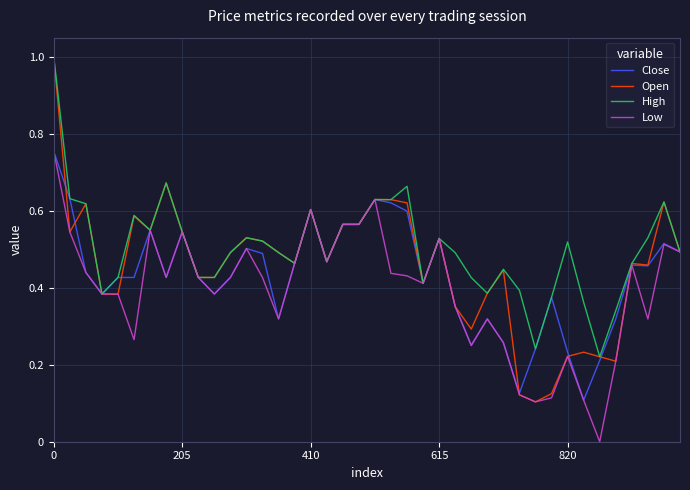

Which series has the widest spread of values?

Open